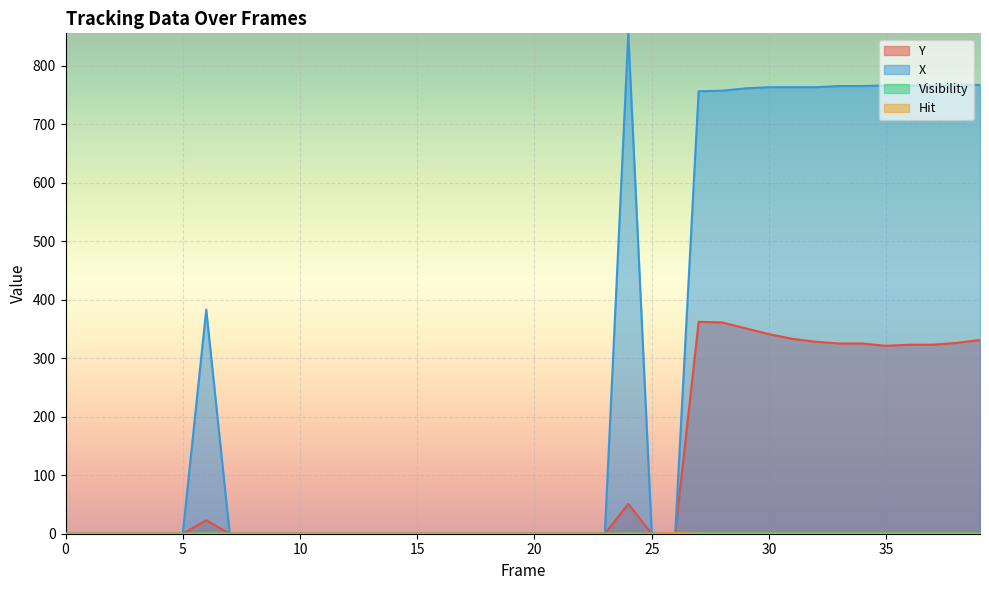

At which category does X reach its first local peak?

6